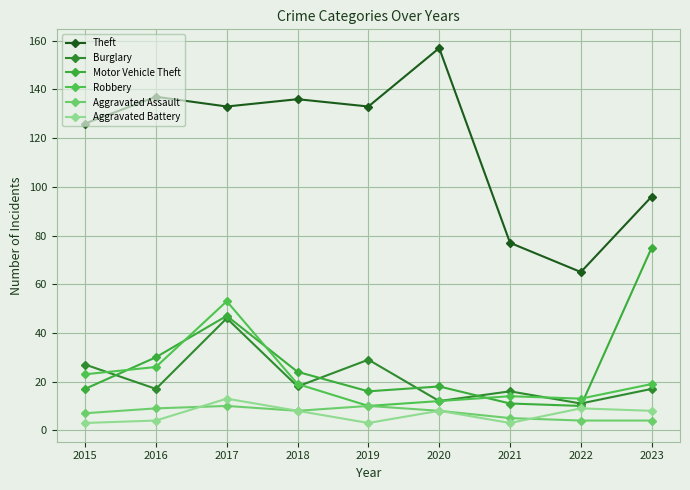

At which category does Motor Vehicle Theft reach its first local peak?

2017